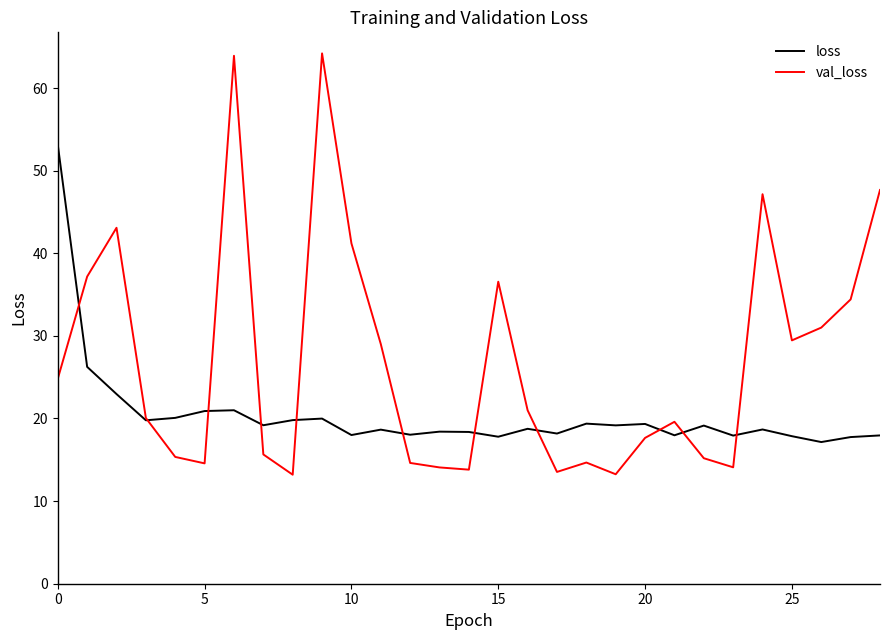

Which series has the largest range (max minus min)?

val_loss